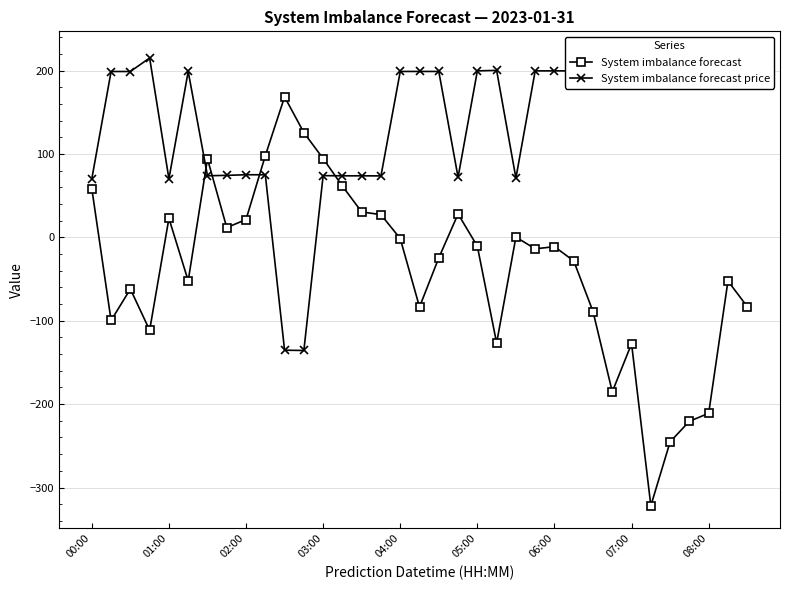

Does the chart have visible grid lines?

Yes